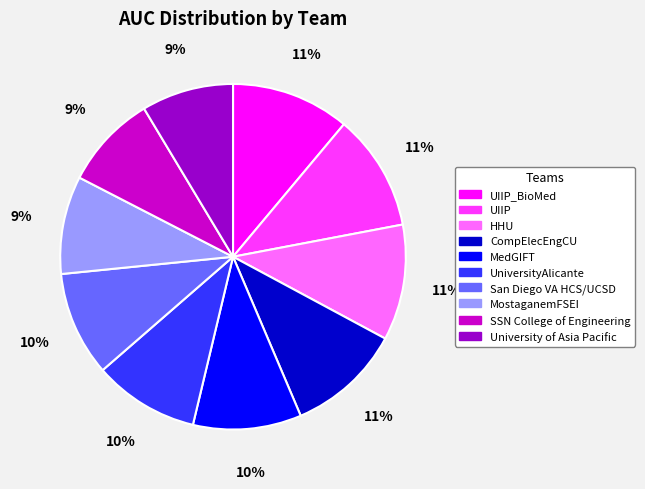

Does any single category account for the majority?

No